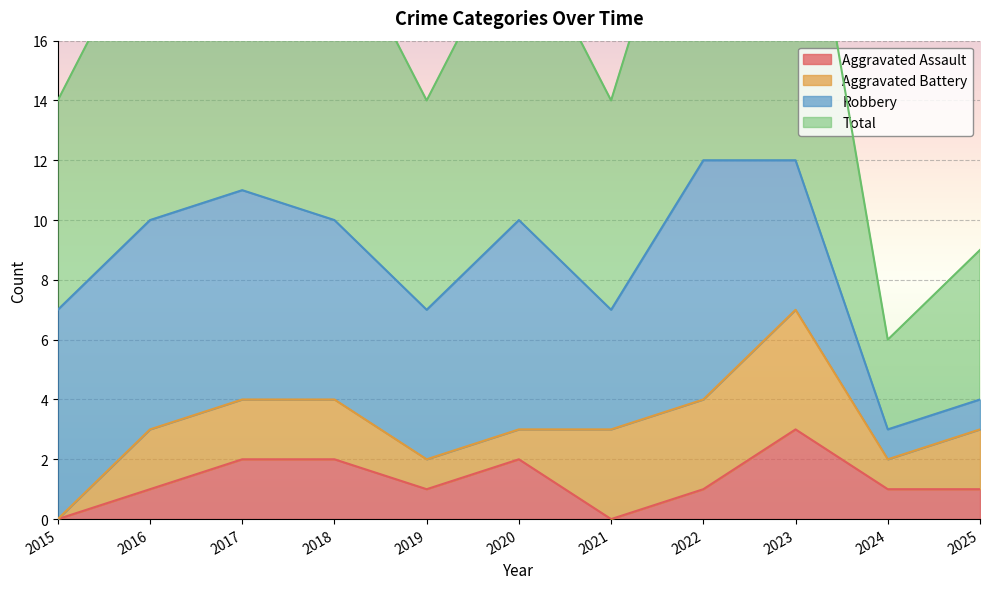

The Aggravated Assault series shows -1 at 2021. True or false?

False